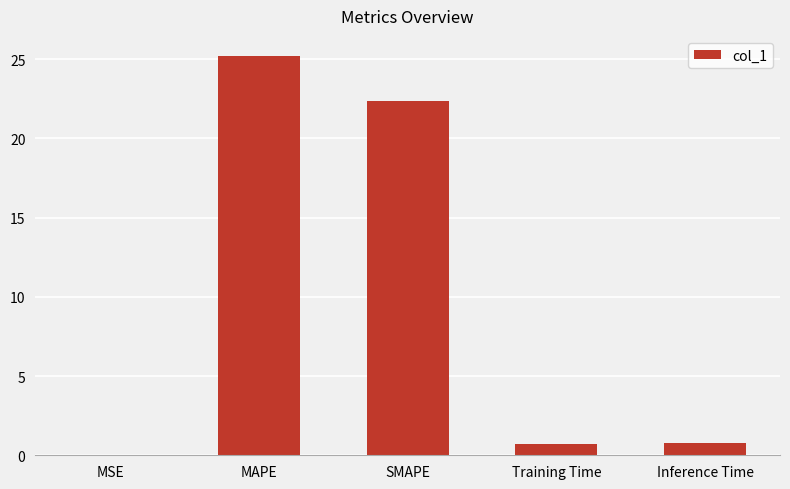

Is it true that the value at MAPE is 36.9?

False